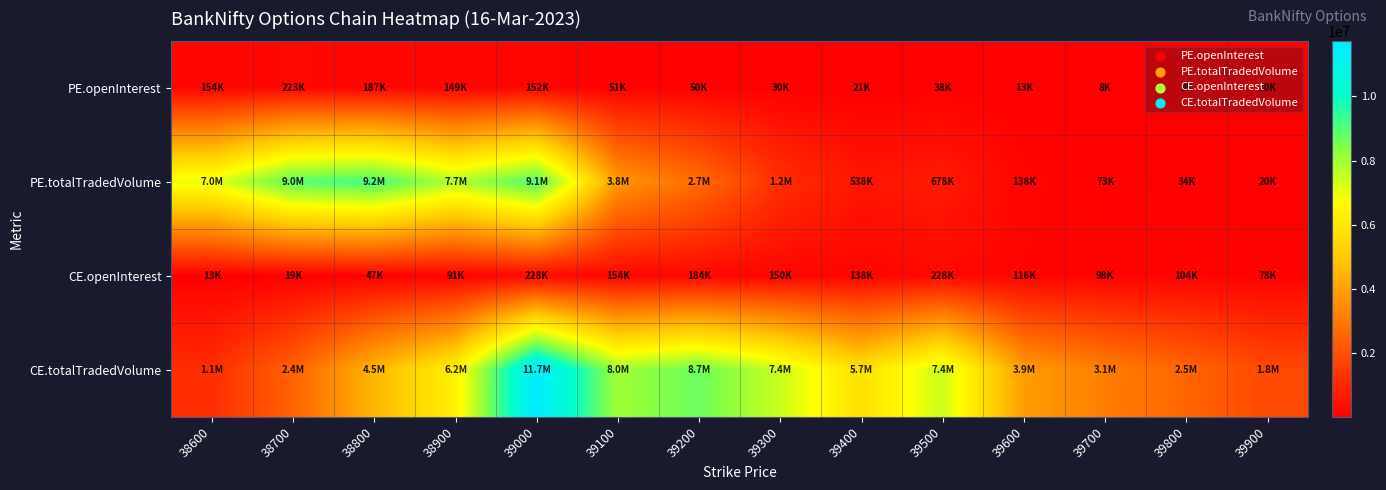

Between 39700 and 39800, which series saw the biggest shift?

CE.totalTradedVolume